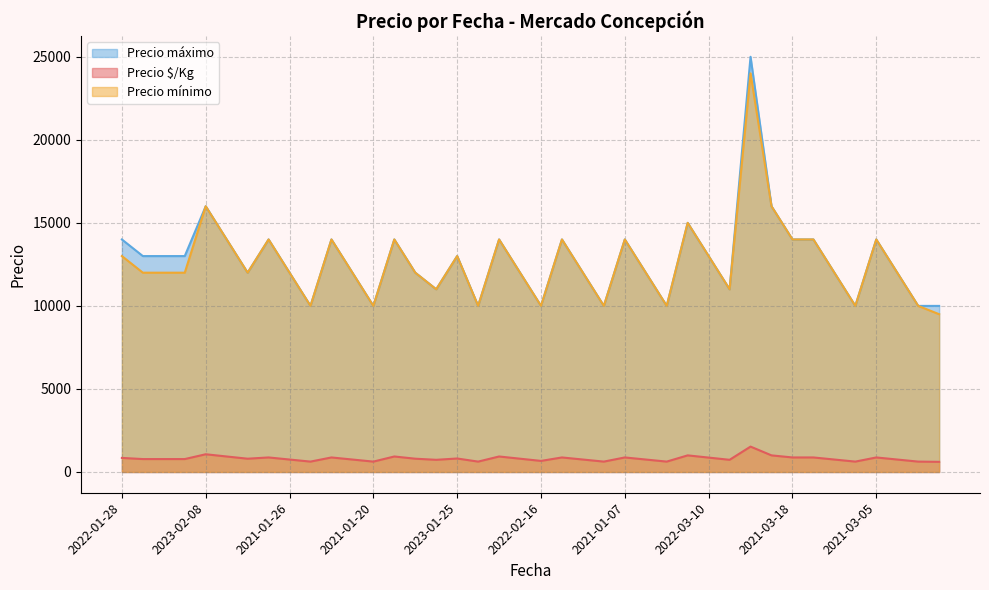

Which category has the highest value in the Precio mínimo series?

2022-11-18